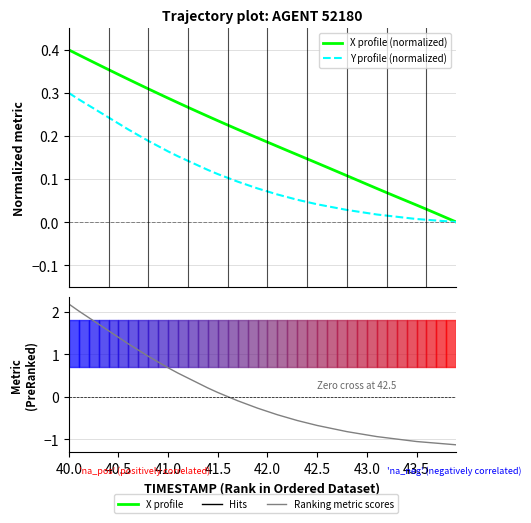

What is the maximum value for Y profile (normalized)?

0.3